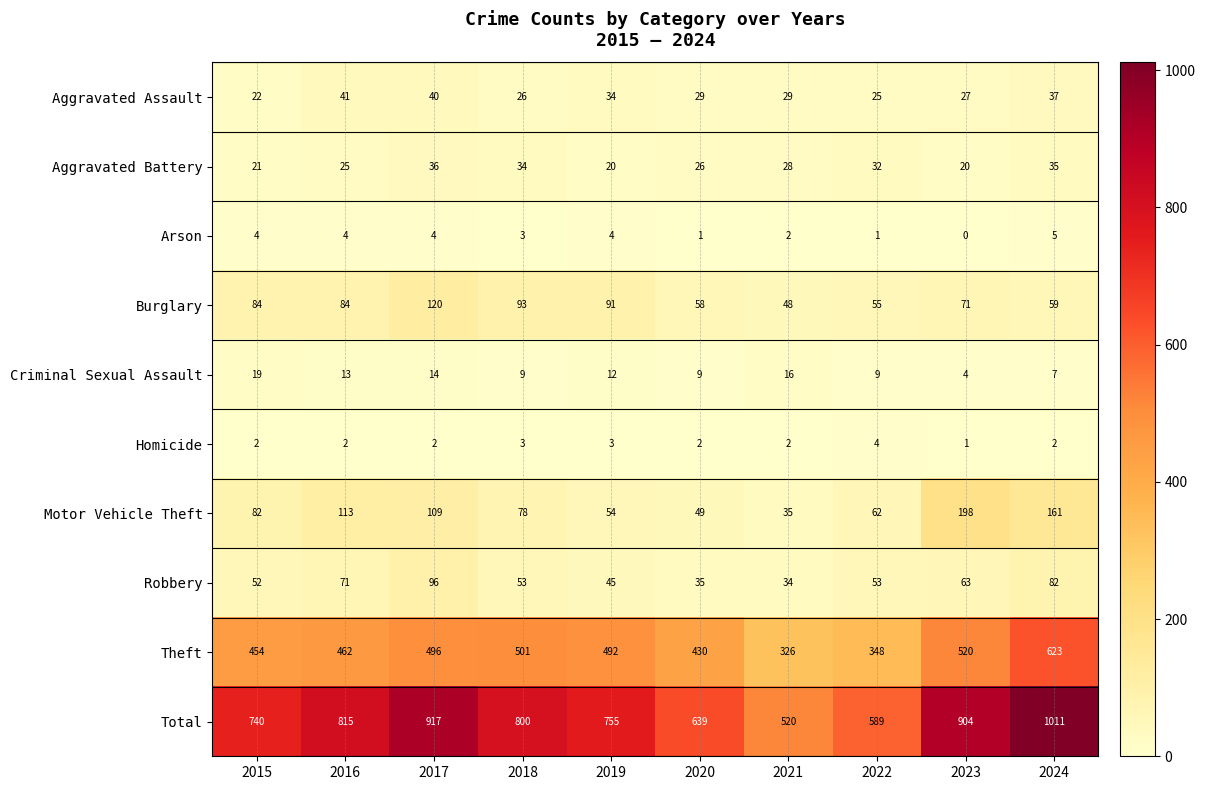

What is the average value of the Aggravated Battery series?

28